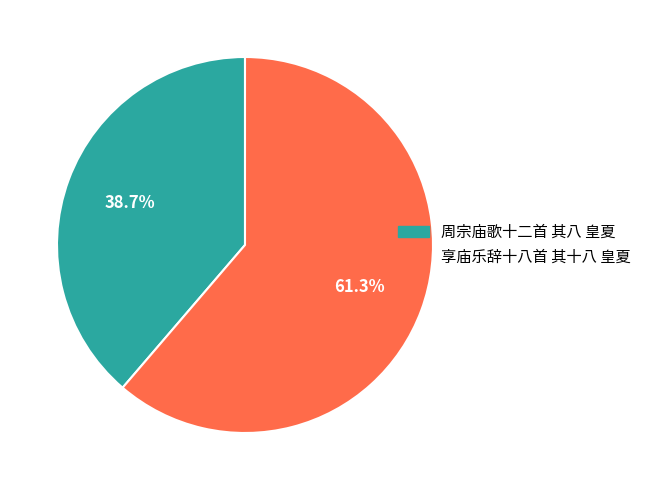

Is 周宗庙歌十二首 其八 皇夏 the majority of the pie?

No